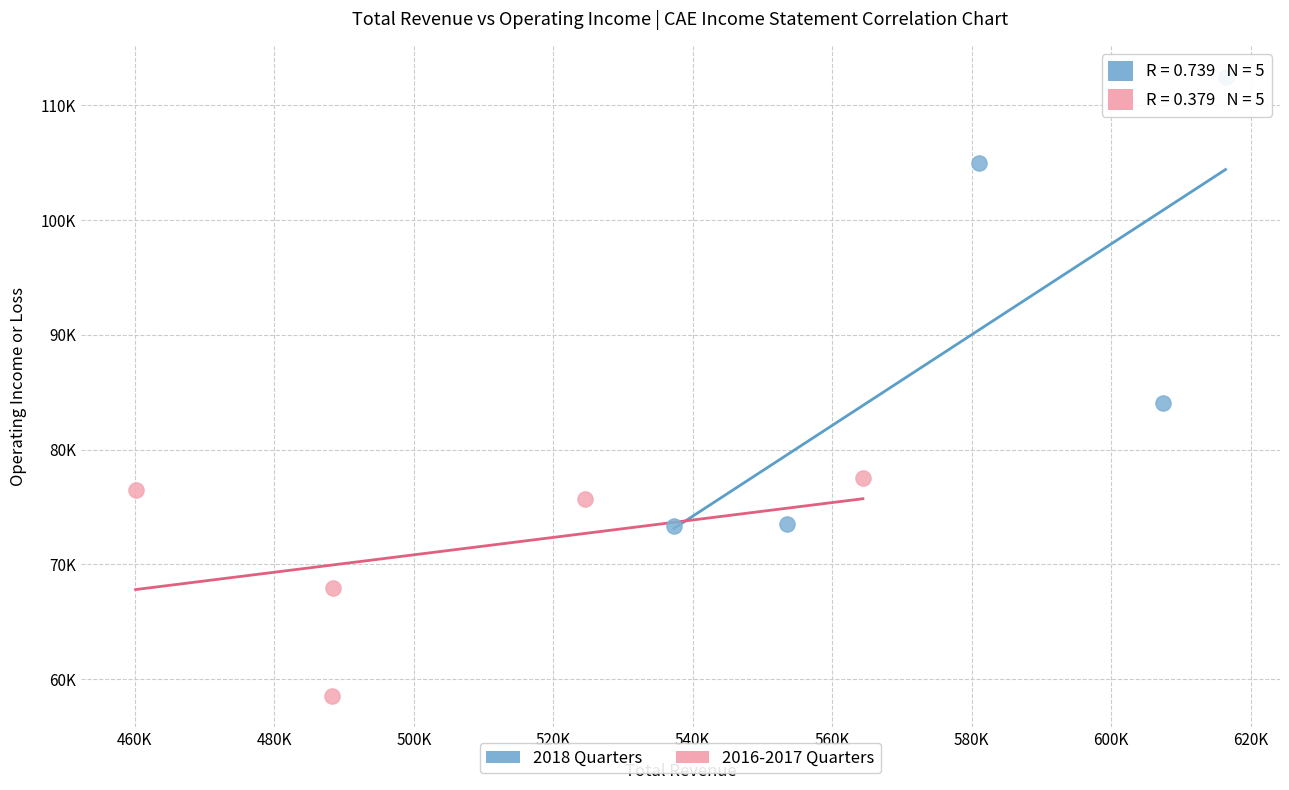

Which series contains the lowest Y value?

2016-2017 Quarters